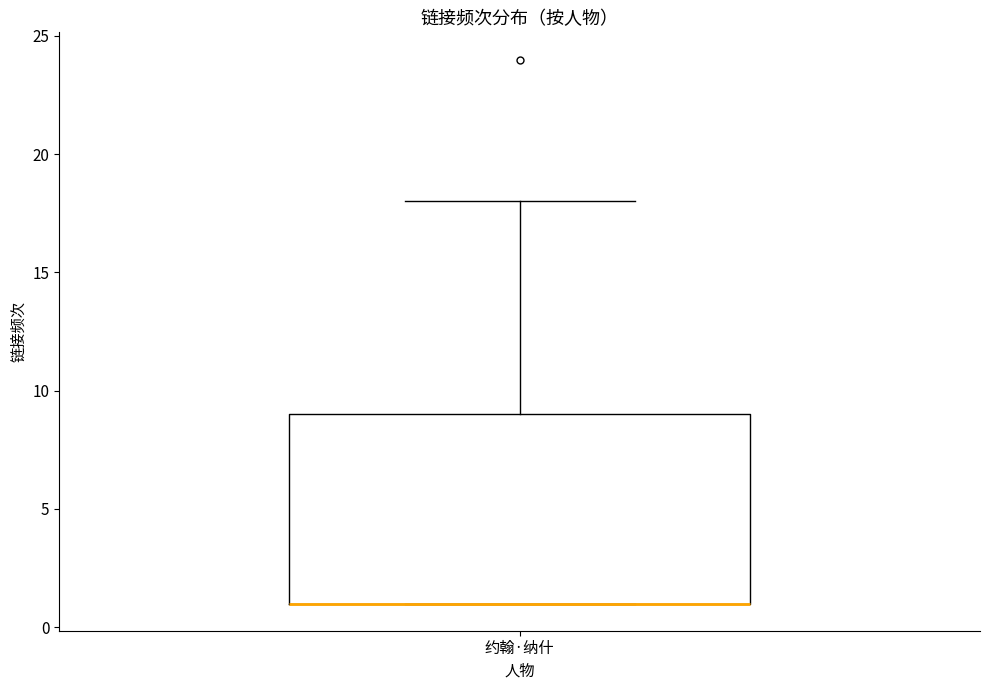

Read this box plot against the y-axis: the position of the median line, the range covered by the box, and the ends of both whiskers. The values are not printed on the chart, so give them approximately, as read against the axis.

median 1 (drawn on the box's lower edge), box 1 to 9, whiskers 1 to 18